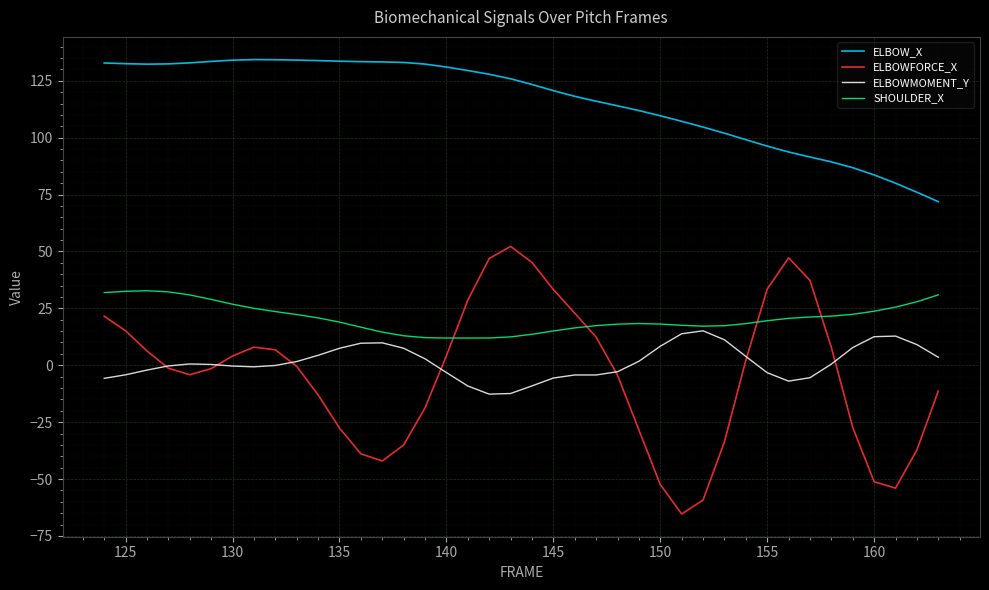

Which series ends up on top after the final intersection of ELBOWFORCE_X and ELBOWMOMENT_Y?

ELBOWMOMENT_Y